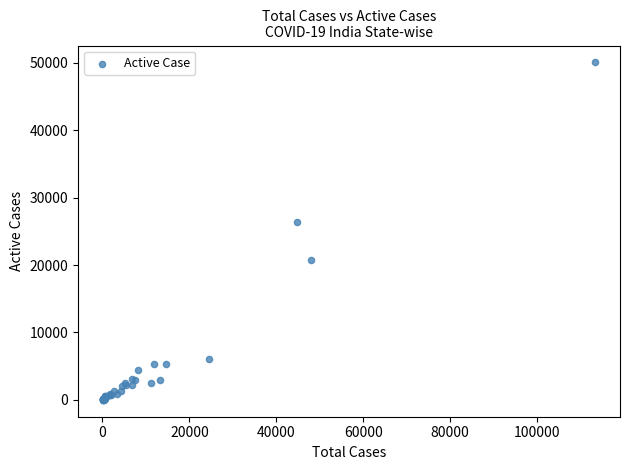

What Y value in the scatter plot is closest to 25027?

26351